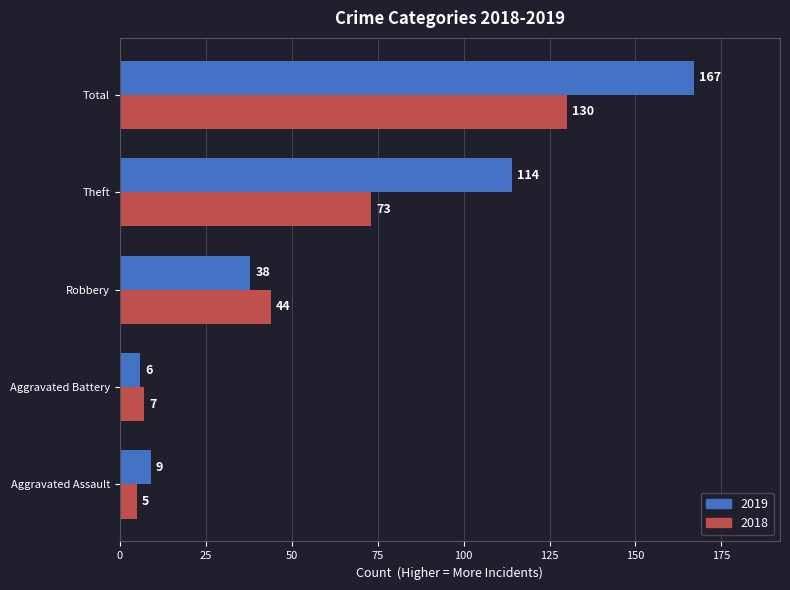

Which series changed the most between Aggravated Battery and Theft?

2019